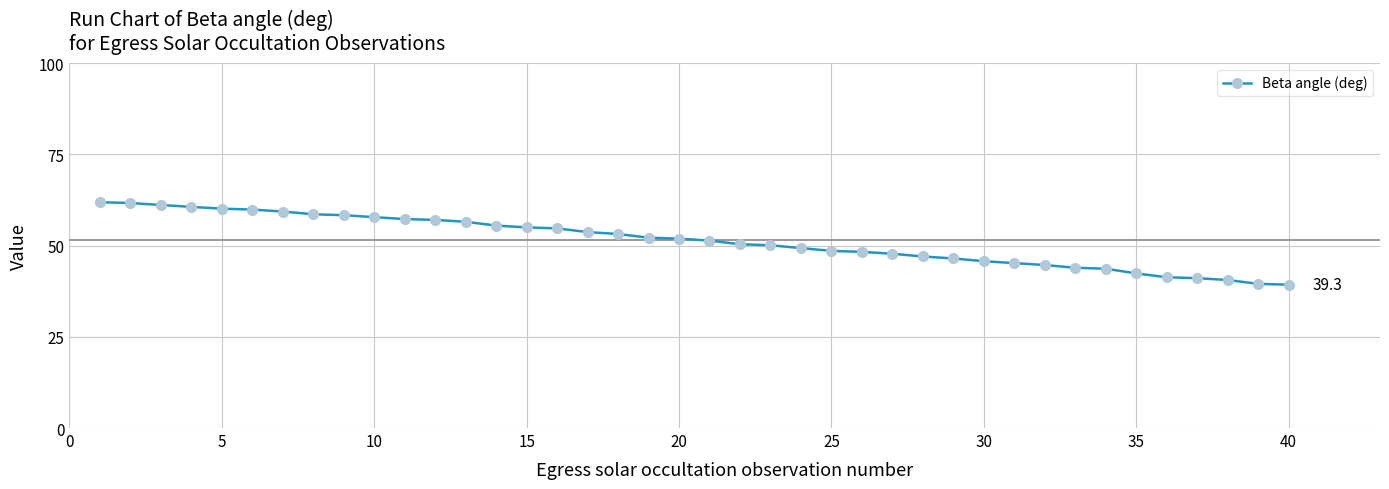

What is the minimum value shown in the chart?

39.3